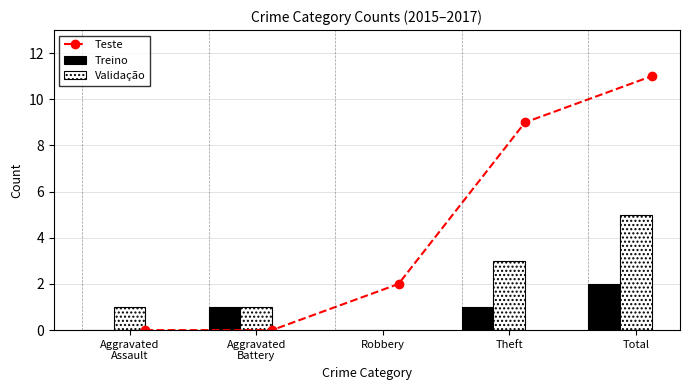

Which series has the widest spread of values?

Teste